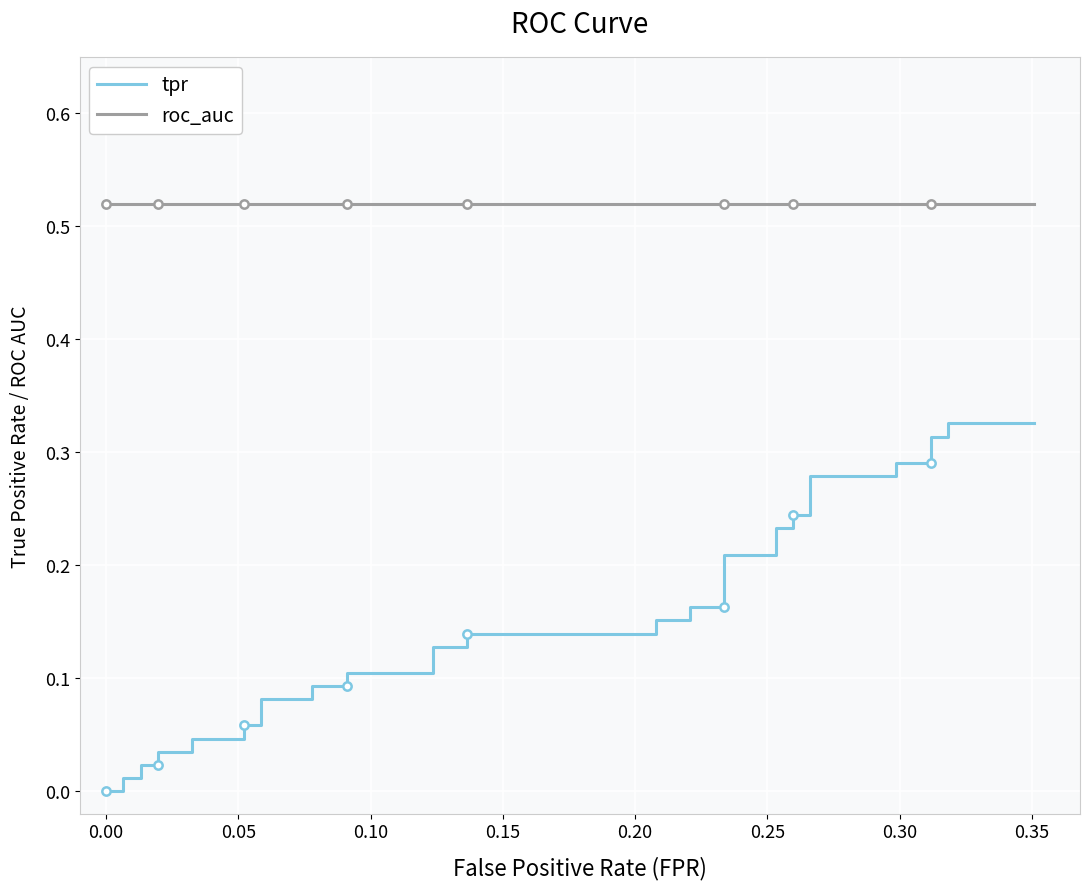

Which series has the widest spread of values?

tpr